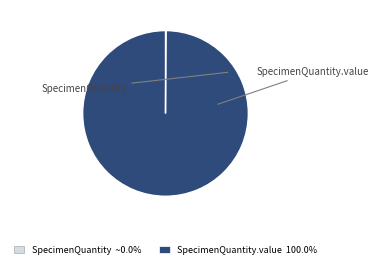

Is there any slice that represents more than half of the pie?

Yes